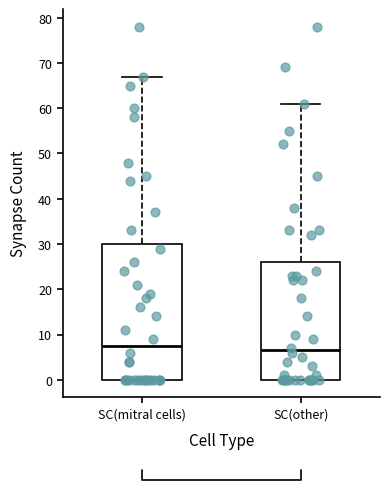

Which box has the lowest median line?

SC(other)